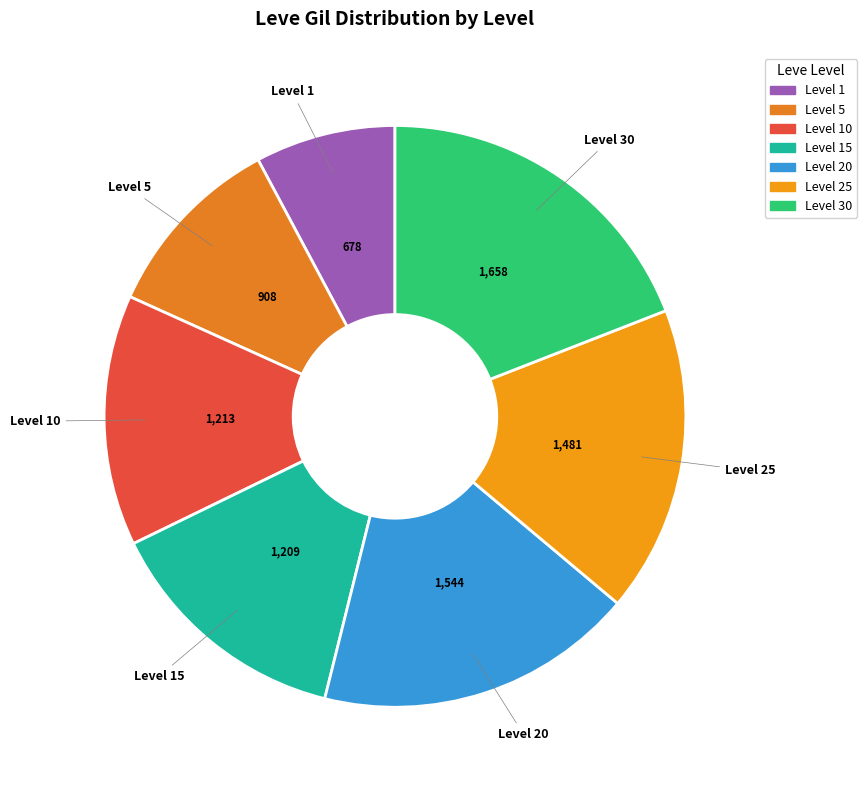

Count the number of slices in the pie.

7